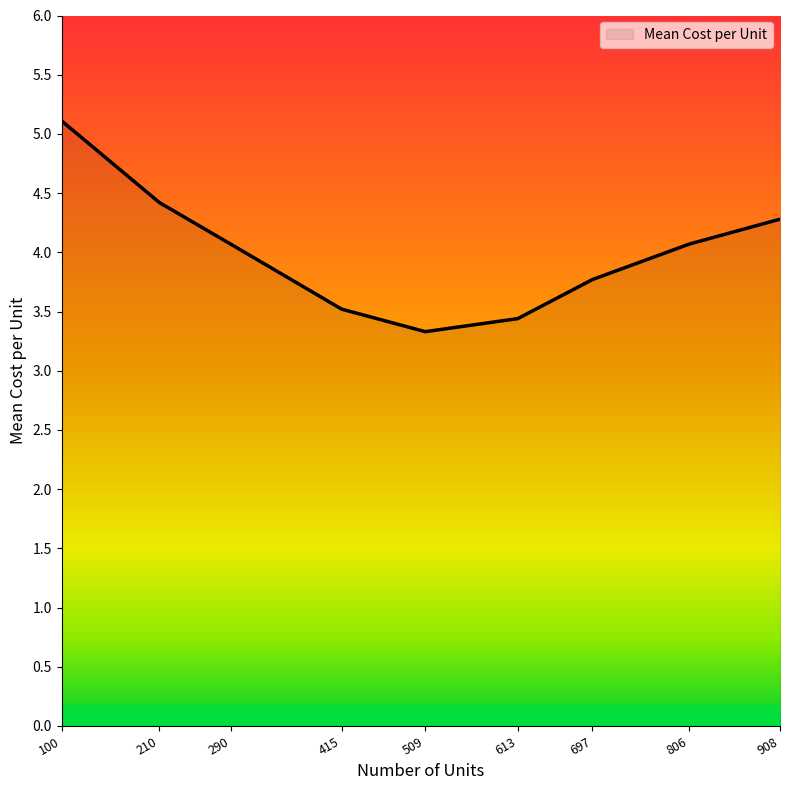

What is the minimum value shown in the chart?

3.3